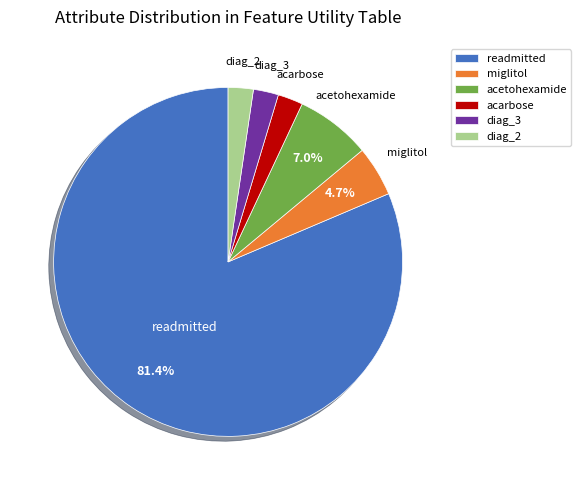

How many segments does this pie chart have?

6